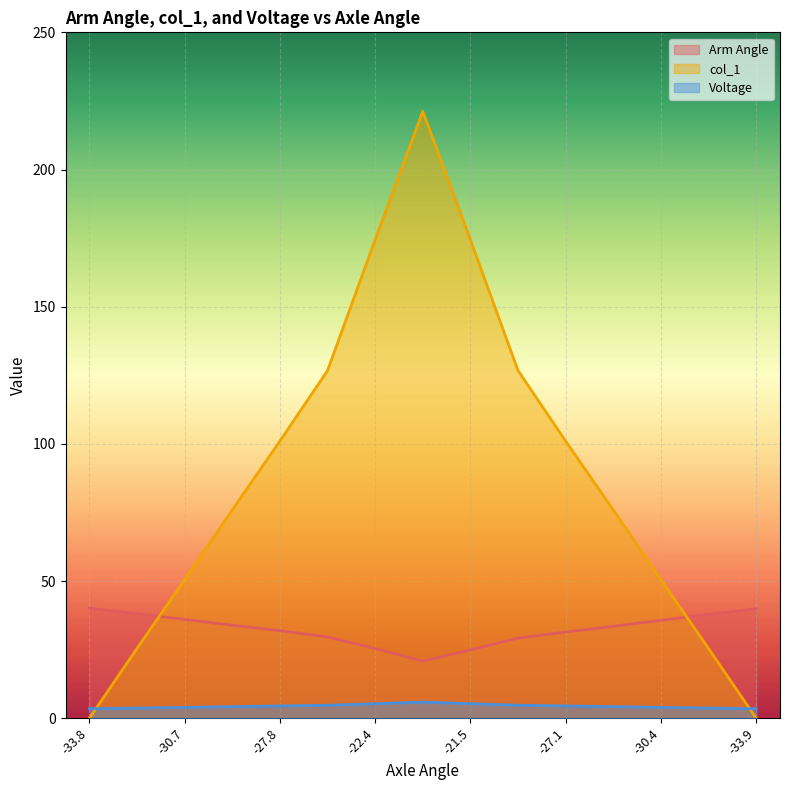

What is the maximum value shown in the chart?

221.2